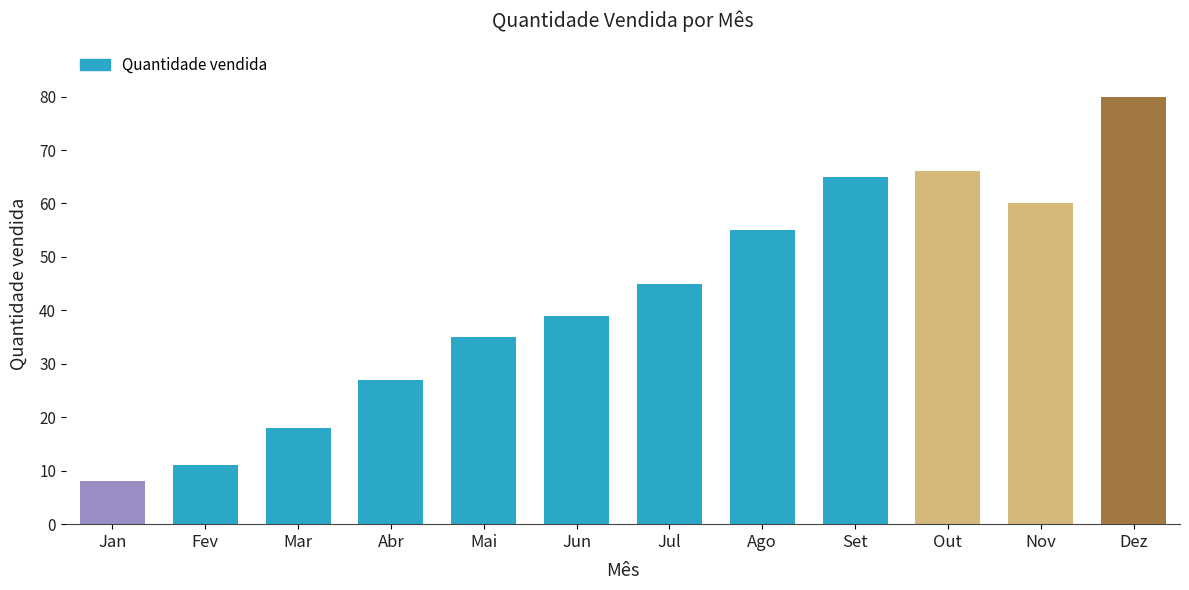

The chart shows a value of 39 at Jun. True or false?

True